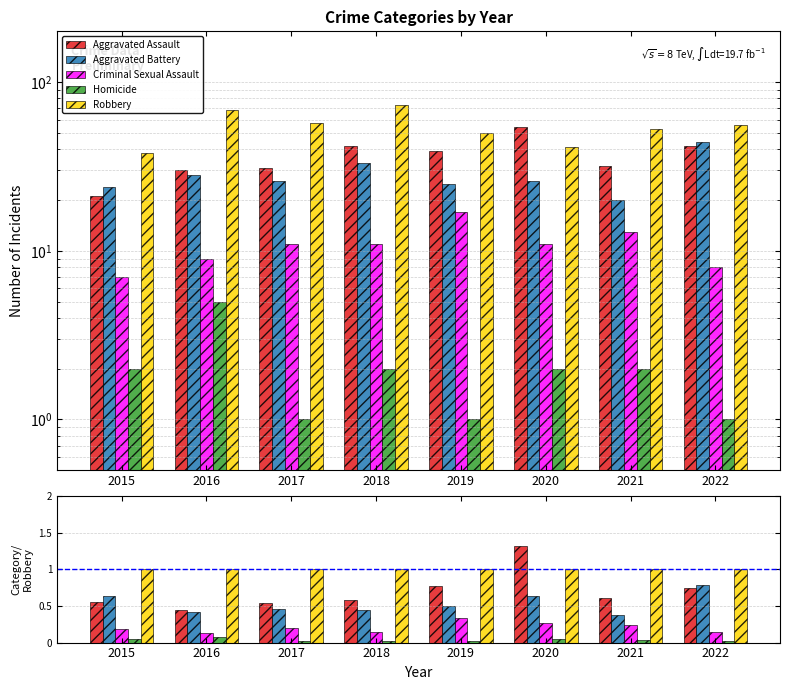

How many bars are there in each group?

5